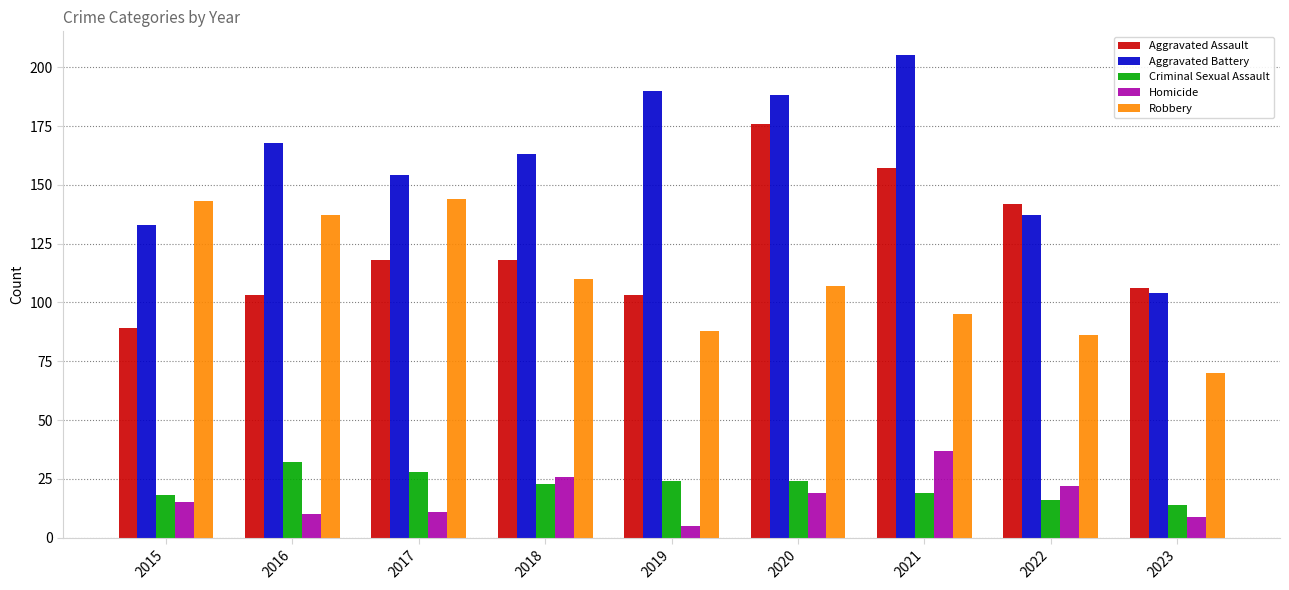

What is the difference between the maximum and minimum values in the Homicide series?

32